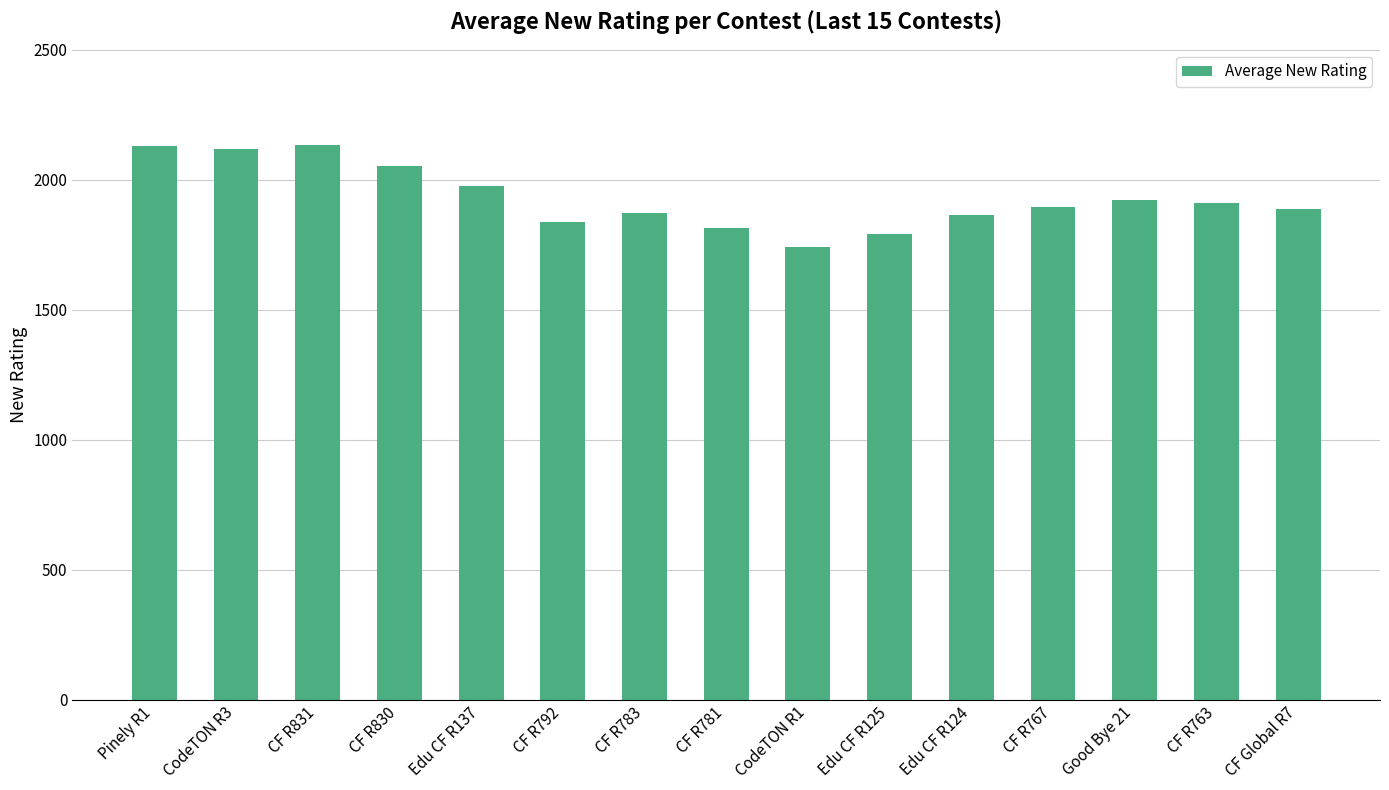

Count the number of categories in the chart.

15